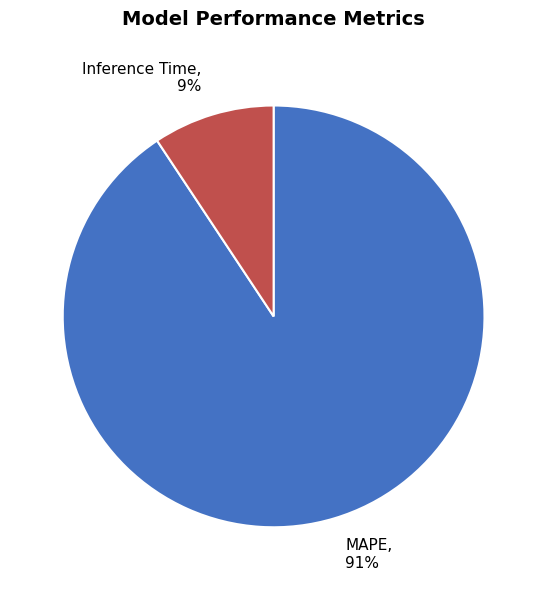

What is the majority slice?

MAPE